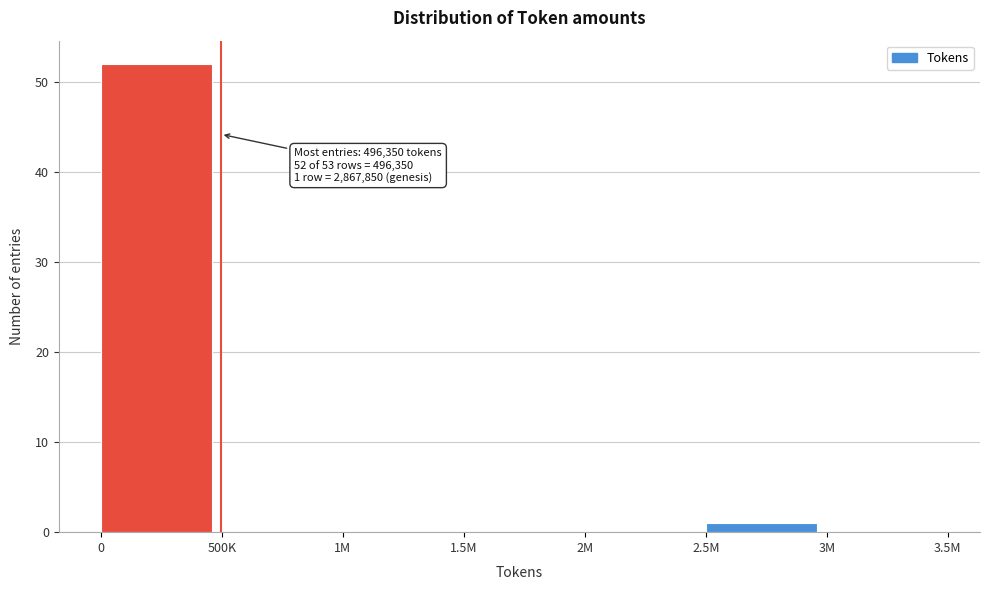

Reading left to right, transcribe all the data shown in this chart.

0=52	500K=0	1M=0	1.5M=0	2M=0	2.5M=1	3M=0